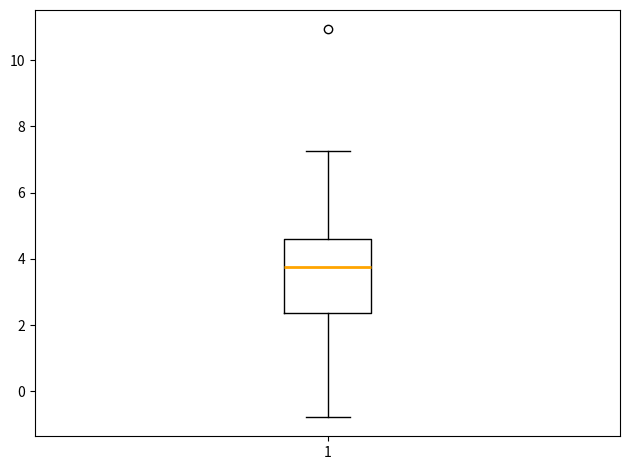

Transcribe this box plot: give where the median line is, the range the box spans, and where the two whiskers end, as read against the y-axis. The values are not printed on the chart, so give them approximately, as read against the axis.

median 3.8, box 2.4 to 4.6, whiskers -0.8 to 7.2